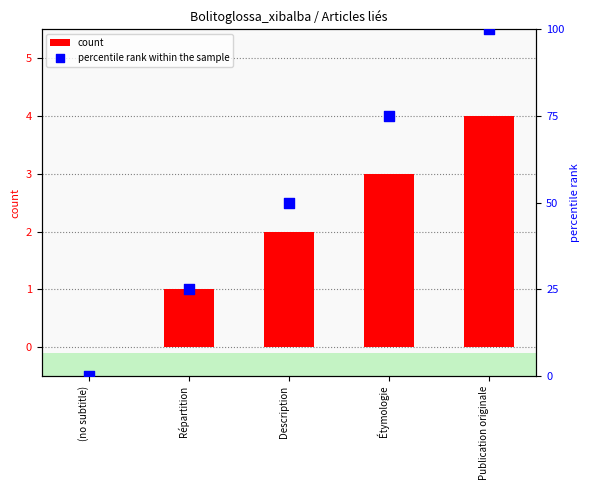

Which series contains the highest Y value?

percentile rank within the sample